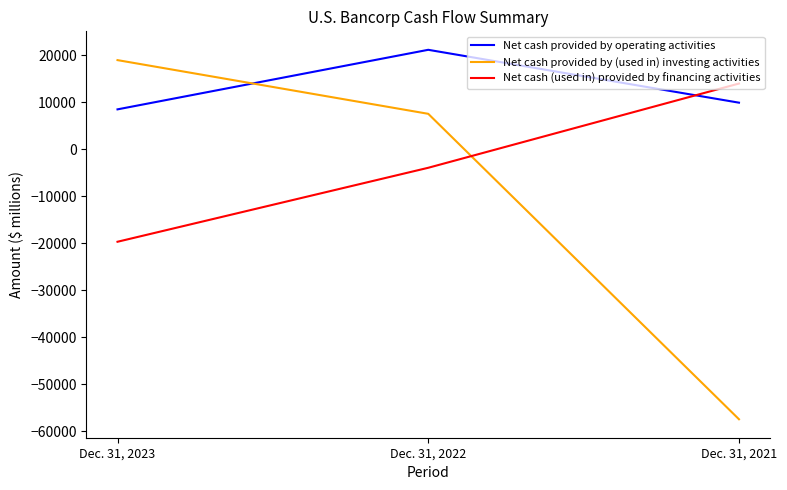

Is it true that Net cash provided by (used in) investing activities equals -85668 at Dec. 31, 2021?

False